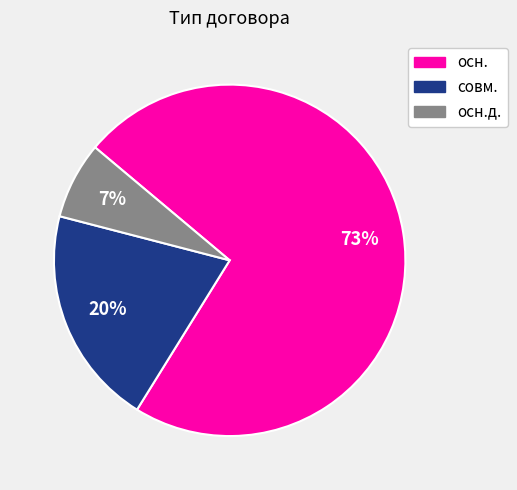

To the nearest percent, what is the difference between the largest and smallest slice percentages?

66%